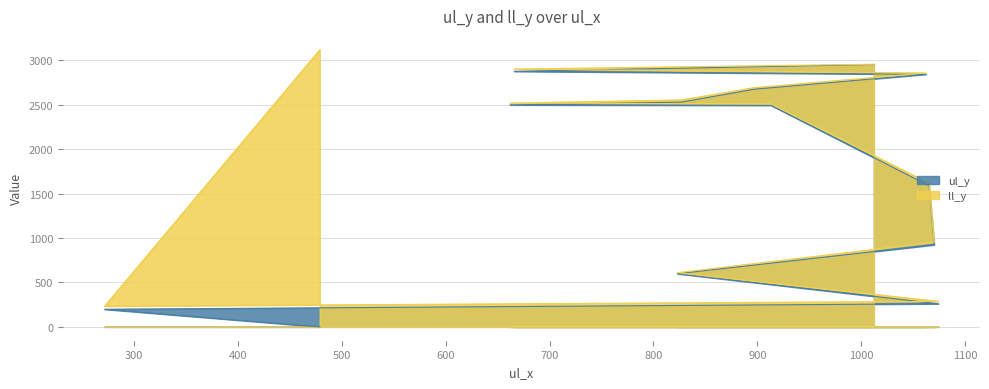

At which label does ul_y first exceed 2492?

662